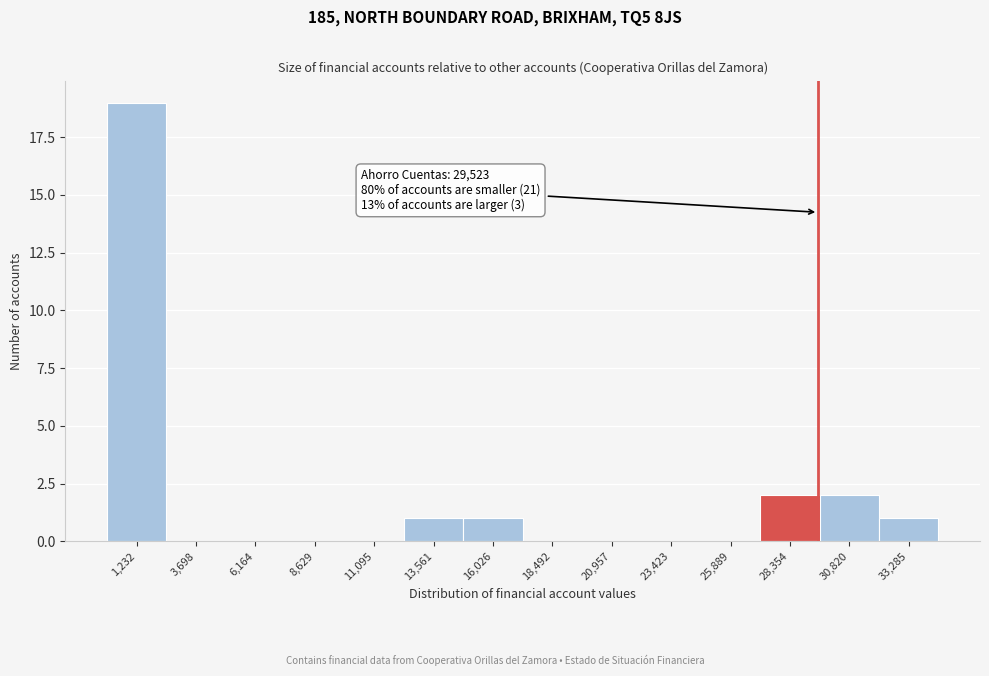

Over which range of the x-axis is the bar tallest?

0 to 2500